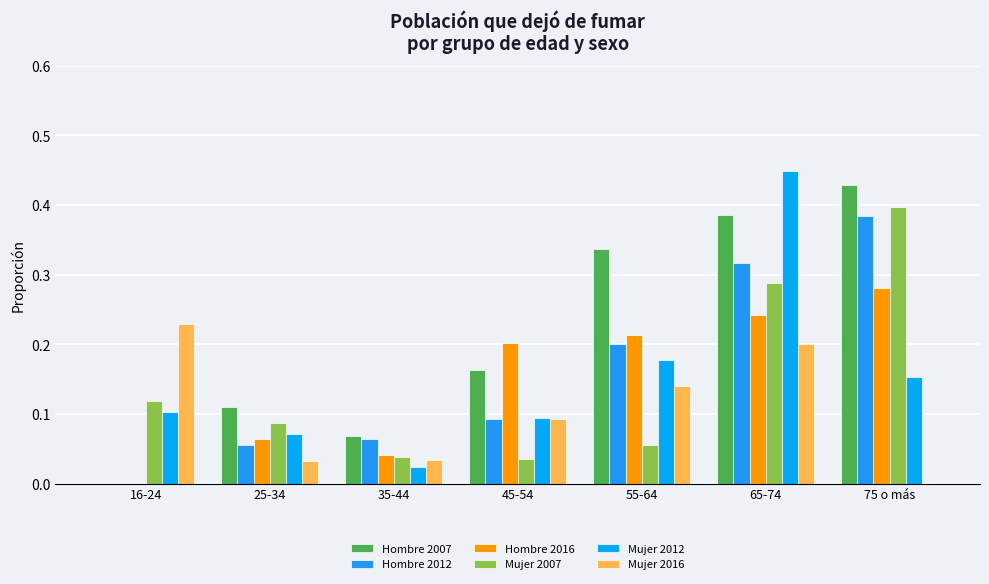

Count the number of data series in this chart.

6